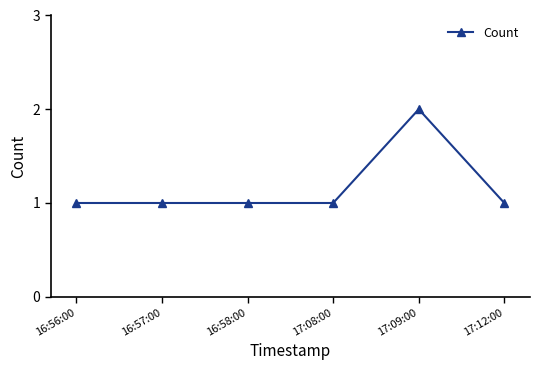

What is the difference between the maximum and minimum values?

1